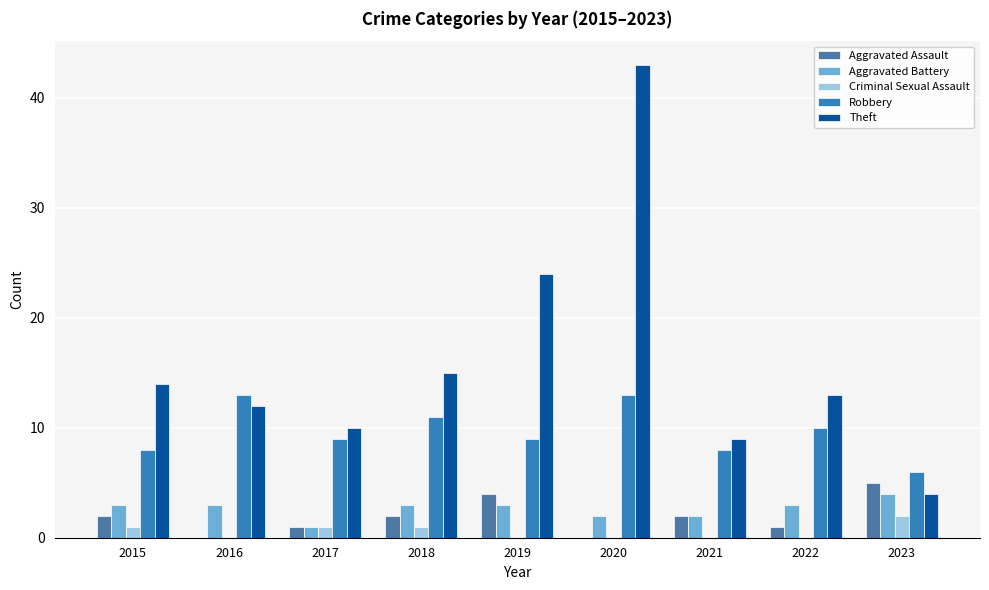

List the series in order of their peak value, lowest first.

Criminal Sexual Assault, Aggravated Battery, Aggravated Assault, Robbery, Theft